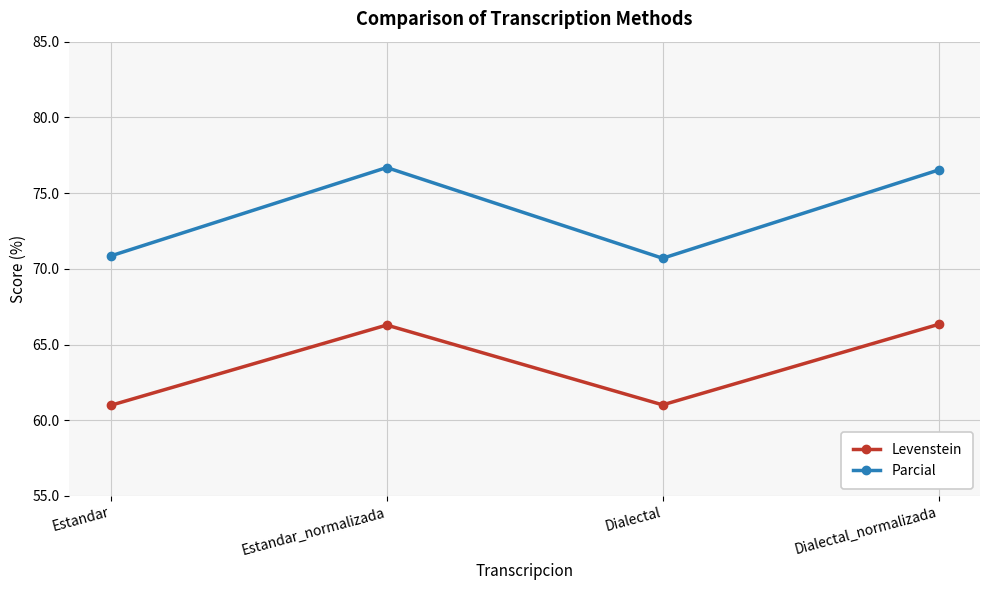

Where does the Parcial series first go above 76?

Estandar_normalizada